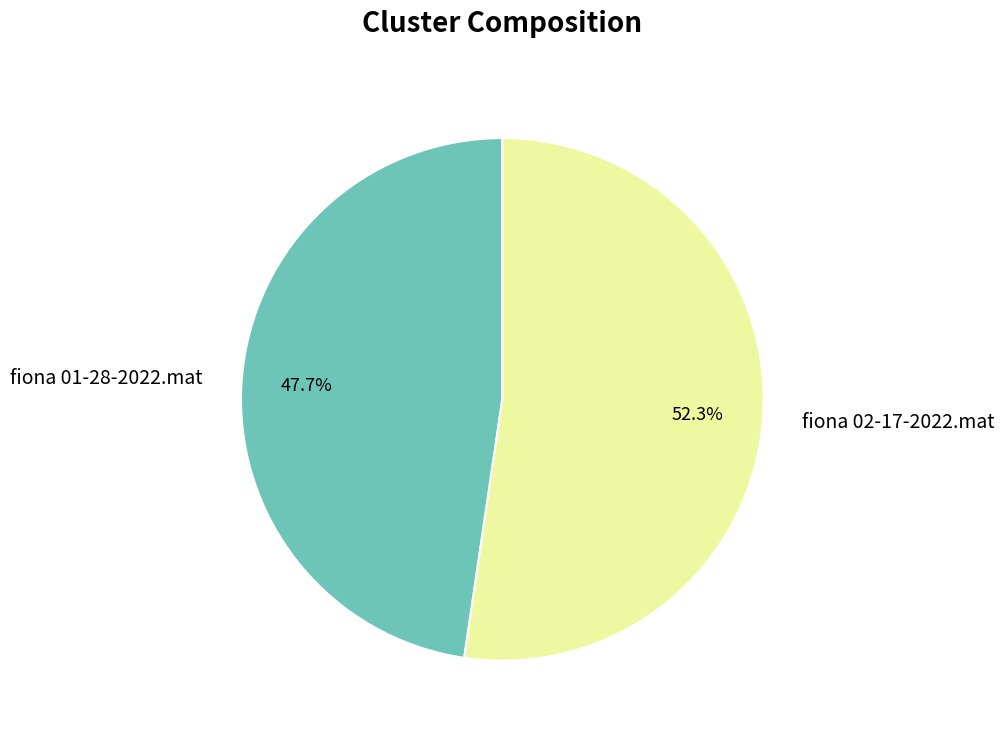

To the nearest percent, what is the average slice percentage?

50%